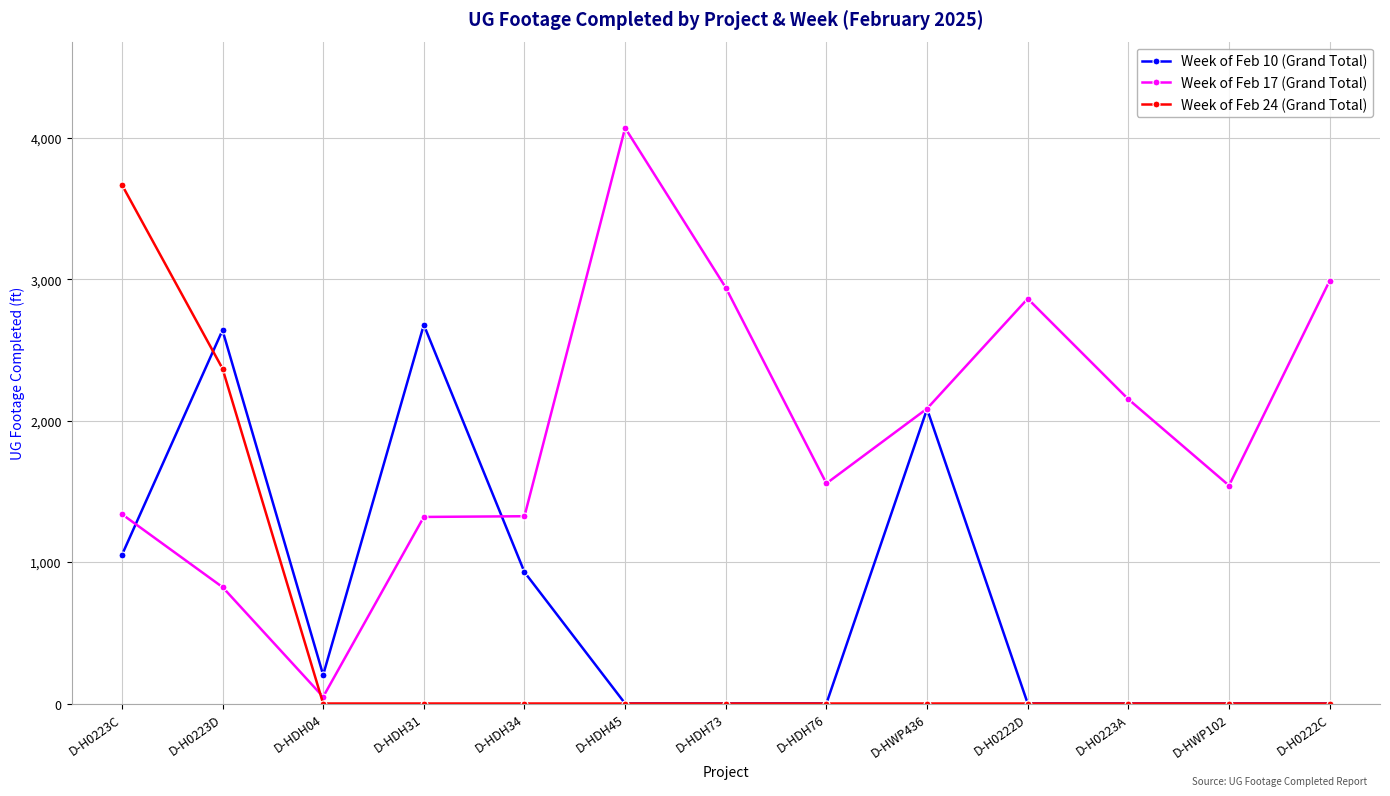

Which series has the widest spread of values?

Week of Feb 17 (Grand Total)